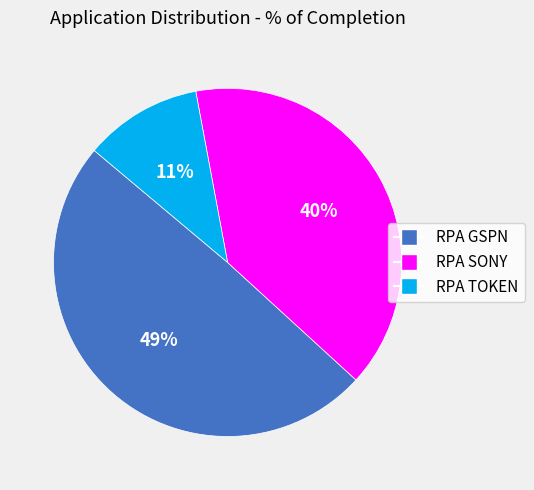

The RPA GSPN slice represents 62% of the pie. True or false?

False